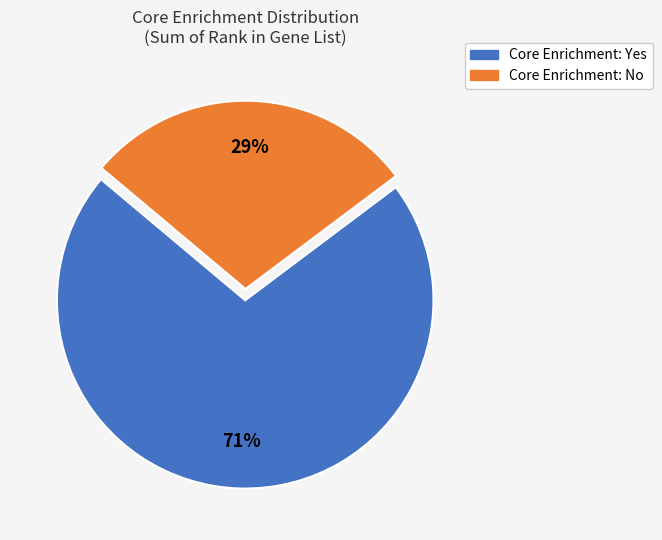

To the nearest percent, what is the average slice percentage?

50%